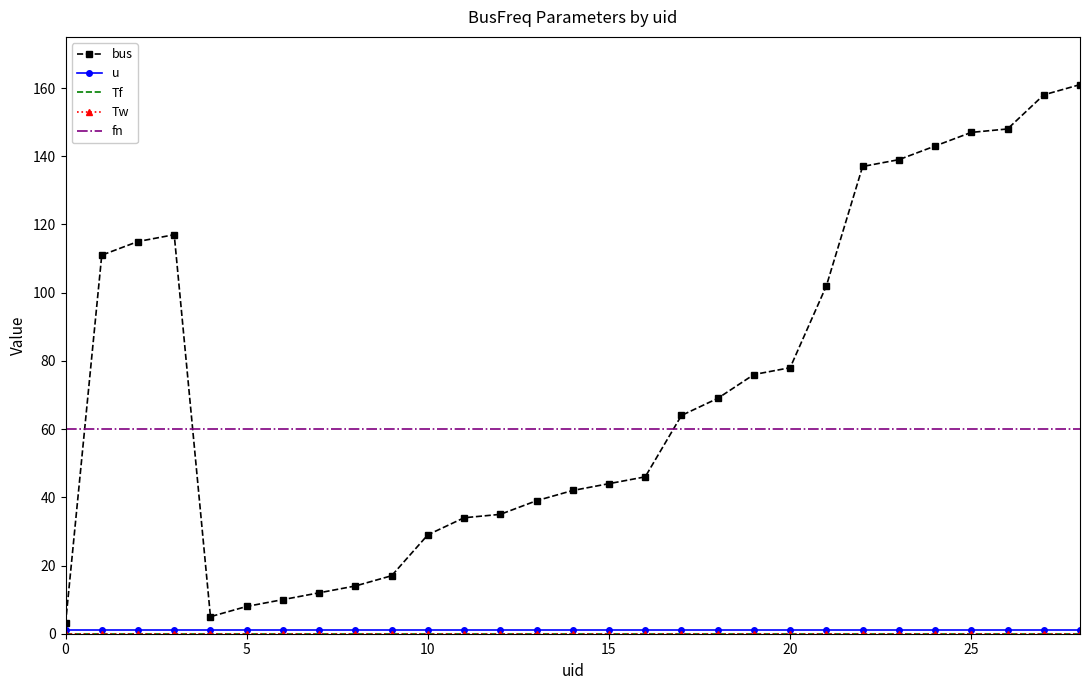

What are all the series names shown in the legend?

bus, u, Tf, Tw, fn